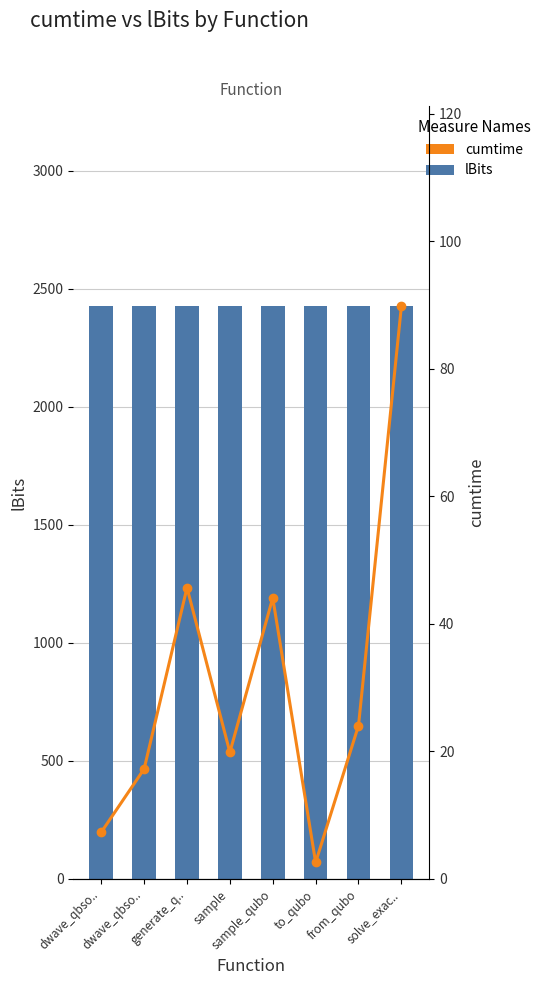

Reading left to right, list all the values displayed in this chart.

lBits: 2425.0	2425.0	2425.0	2425.0	2425.0	2425.0	2425.0	2425.0
cumtime: 7.3	17.3	45.7	19.9	44.1	2.6	24.1	89.8